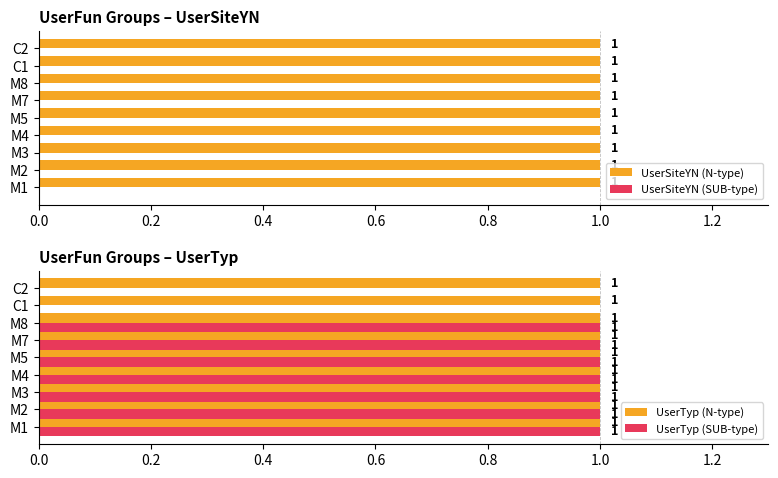

What is the sum of all UserTyp (N-type) values?

9